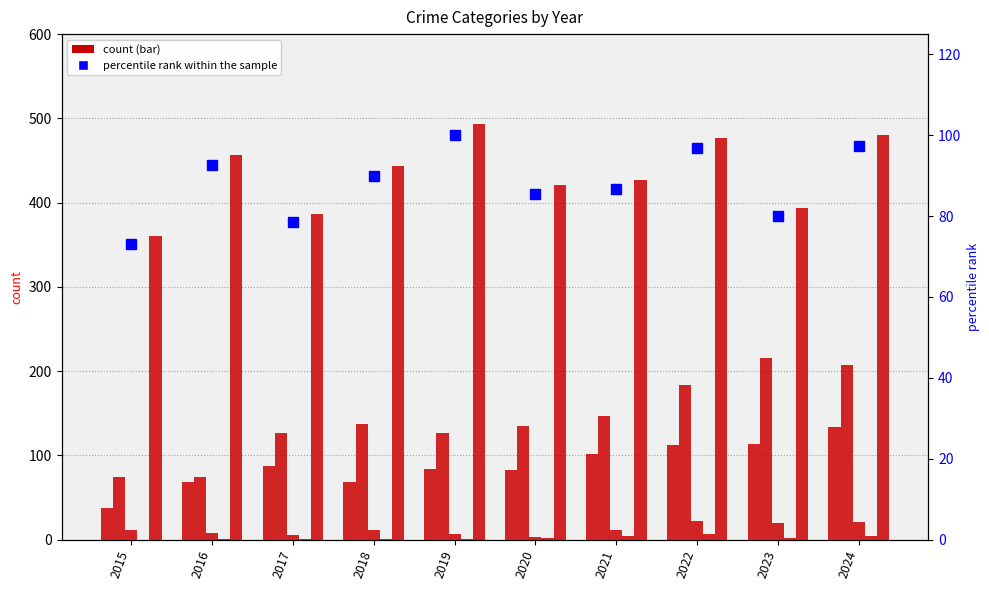

What is the value of the Robbery bar at the 2nd from the left?

457.0